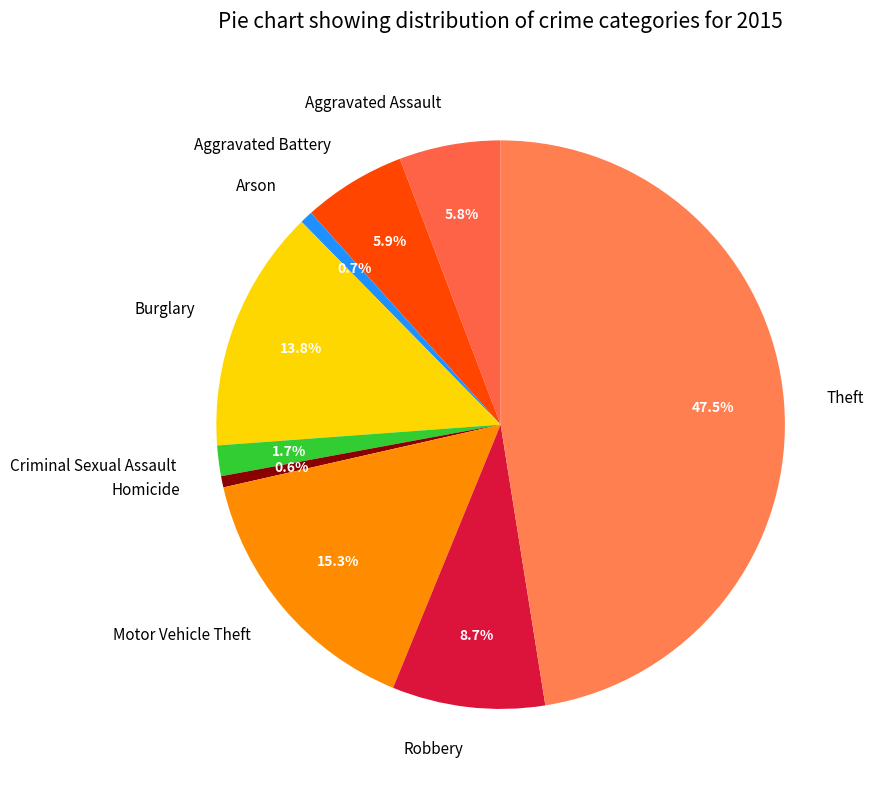

How many slices are in this pie chart?

9